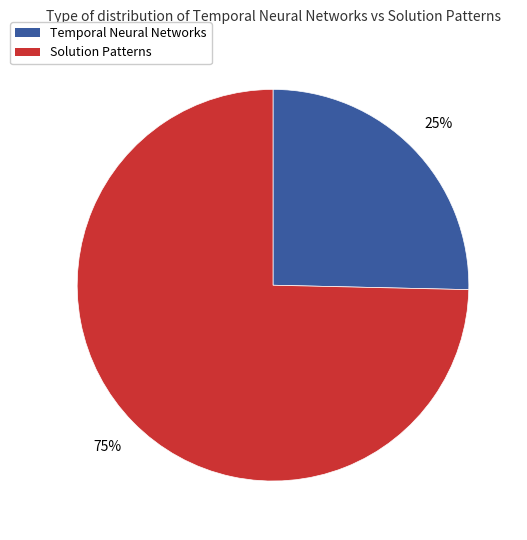

Does any single category account for the majority?

Yes